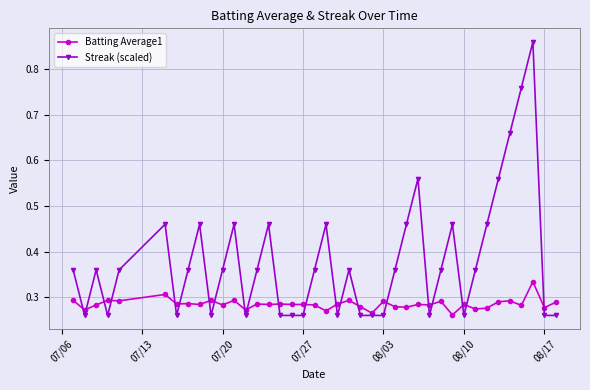

How many data points does each series have?

40